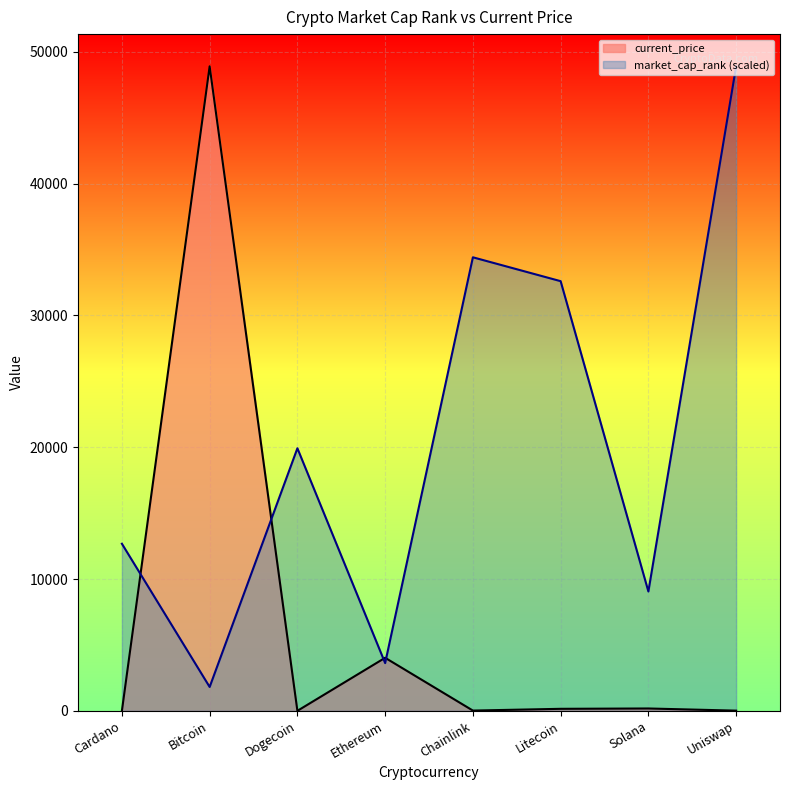

What is the average value of the current_price series?

6661.0